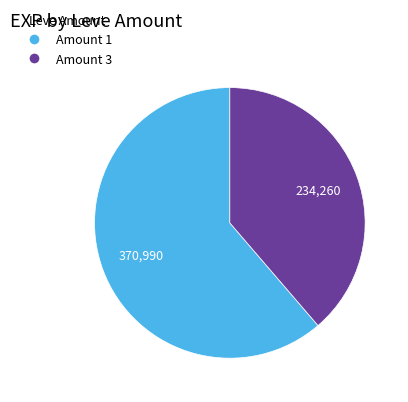

Rank the categories by value from highest to lowest.

Amount 1, Amount 3